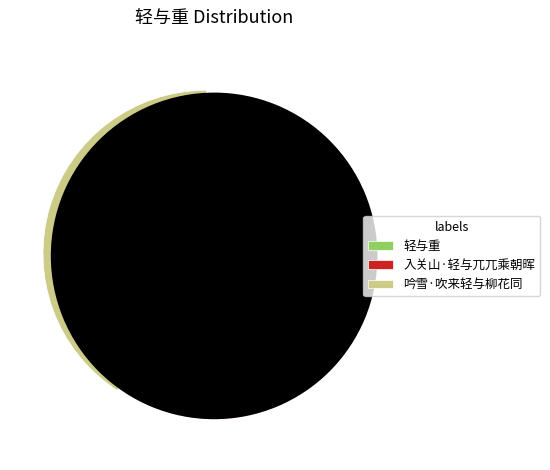

Does any single category account for the majority?

No